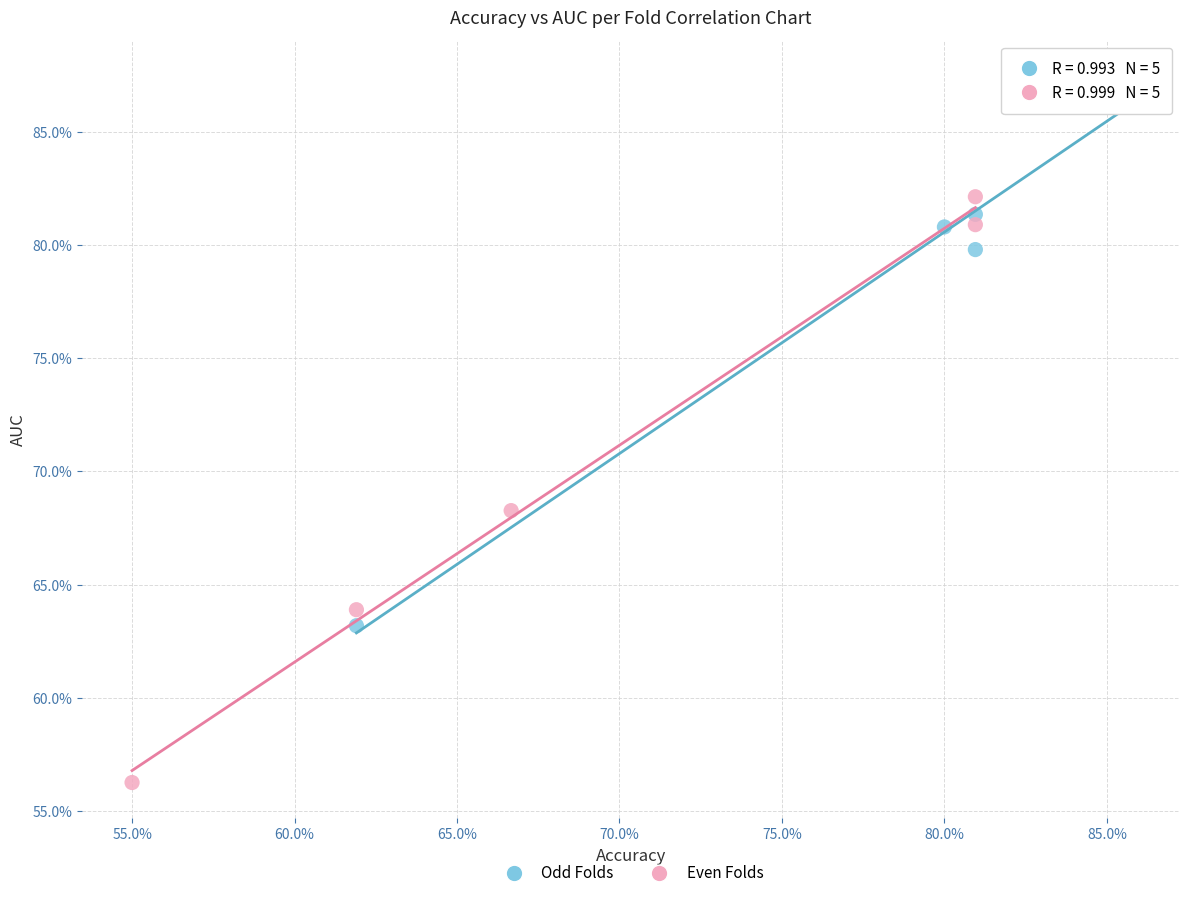

What are all the series names shown in the legend?

Odd Folds, Even Folds